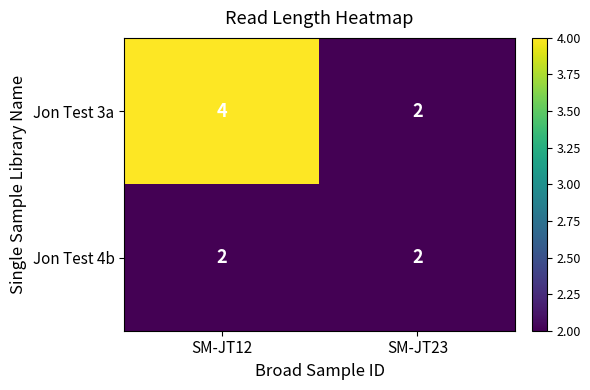

At which category does the chart reach its peak across all series?

SM-JT12